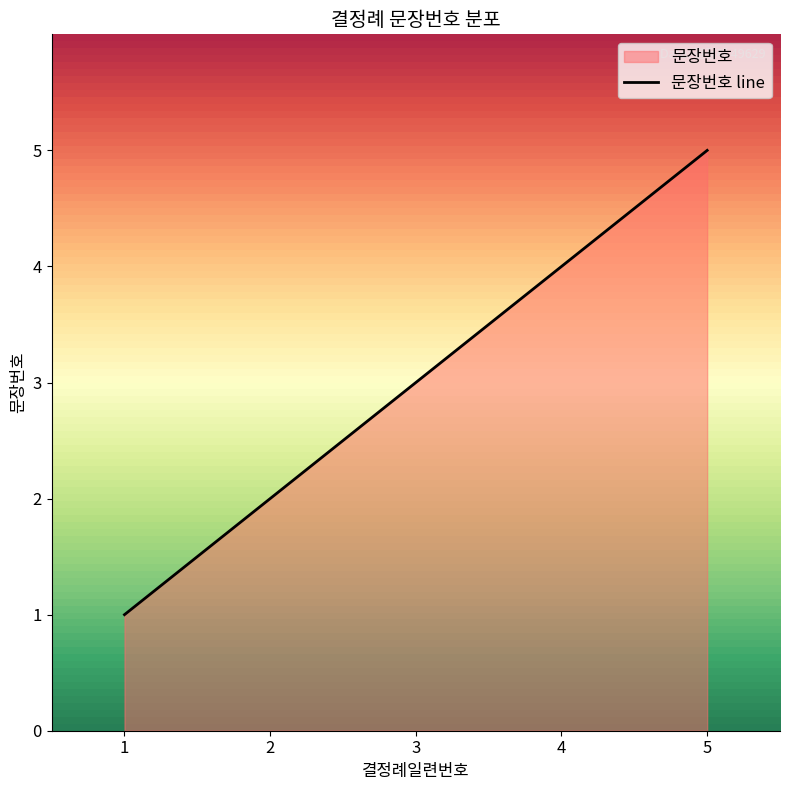

The chart shows a value of 2 at 2. True or false?

True